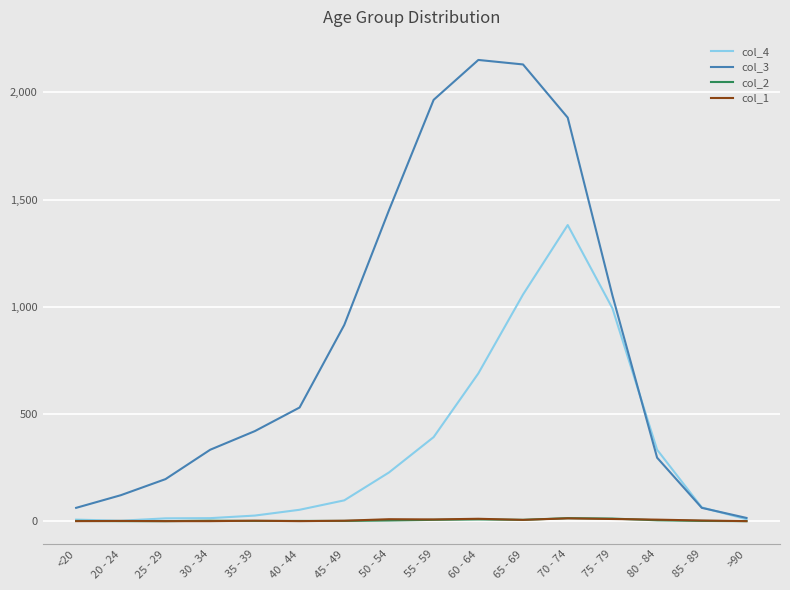

Which series has the largest total across all categories?

col_3